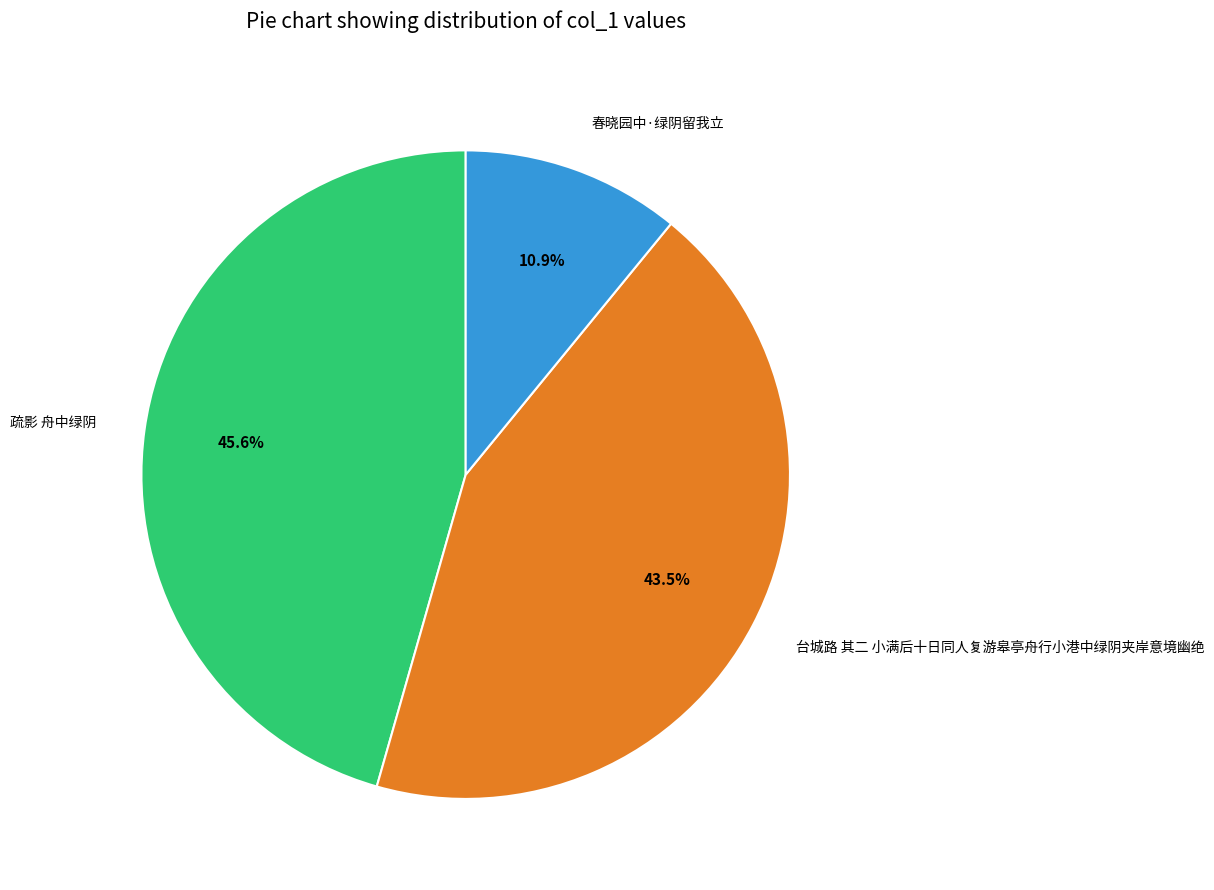

What percentage do 疏影 舟中绿阴 and 春晓园中·绿阴留我立 together represent?

56.5%